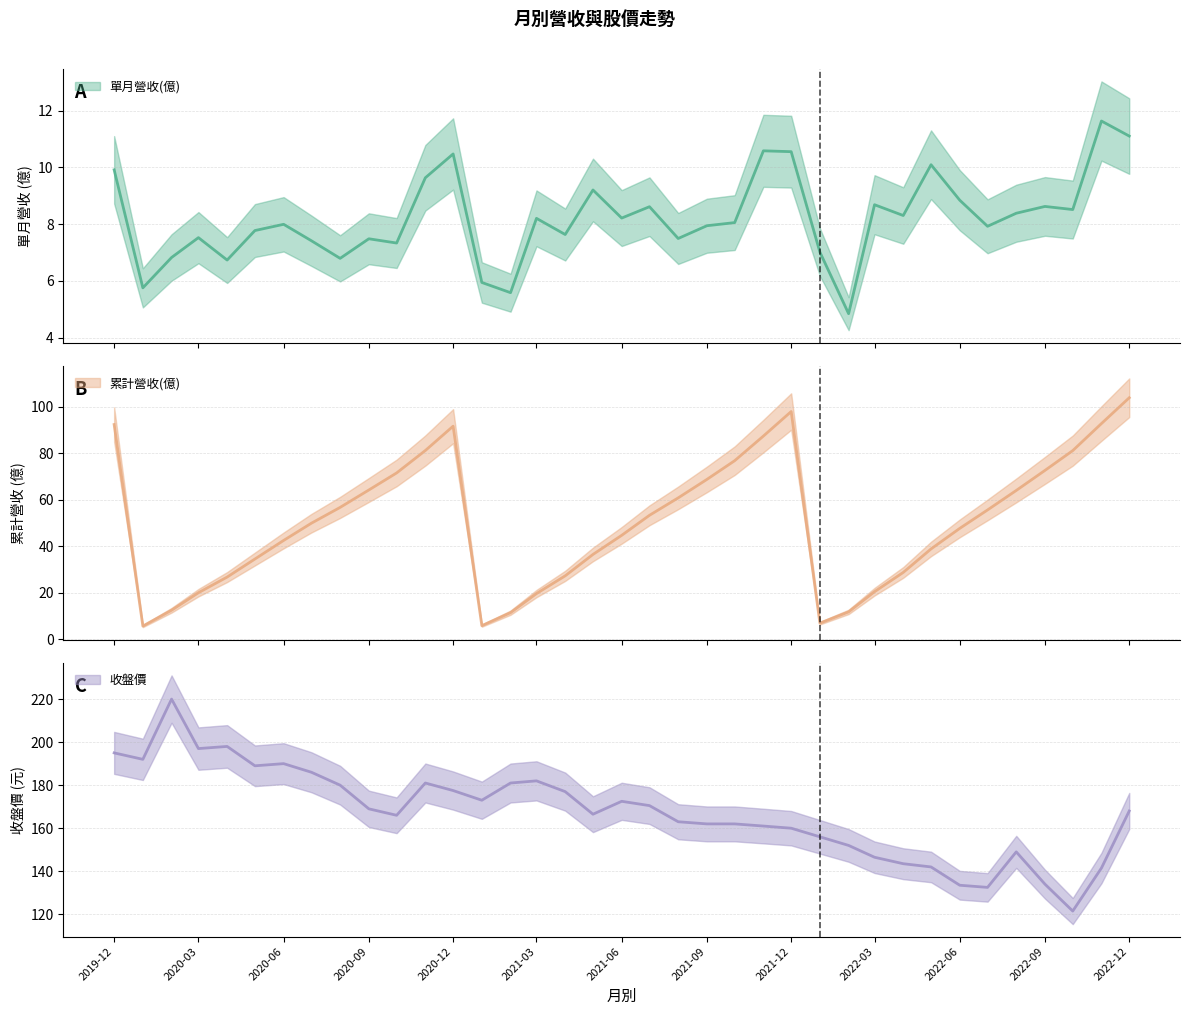

Between 2021-04 and 2020-07, which series saw the biggest shift?

累計營收(億)